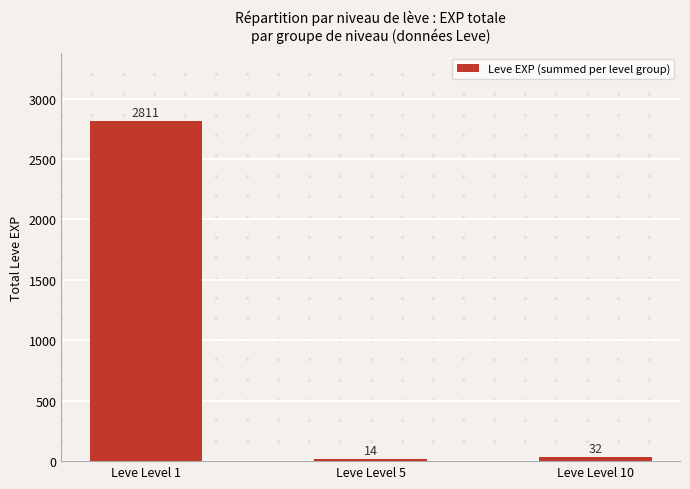

Is it true that the value at Leve Level 1 is 2811?

True